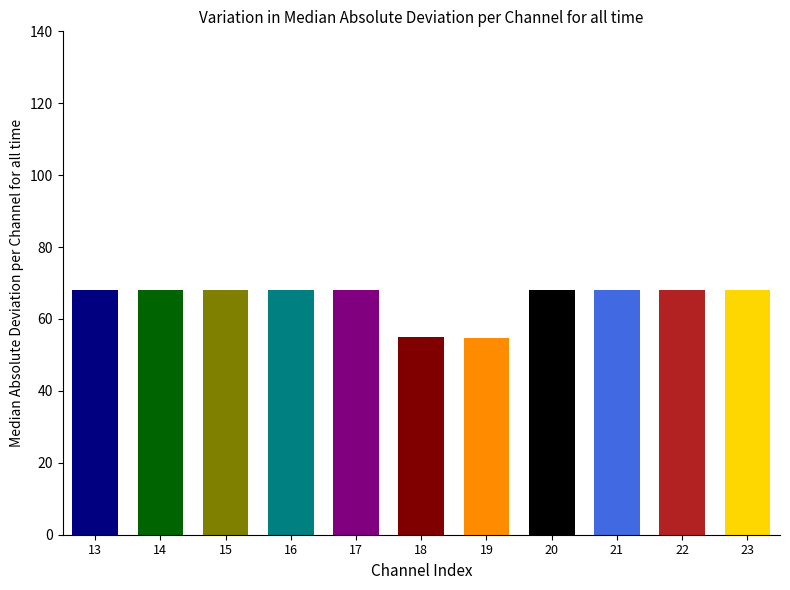

What is the sum of all values?

721.7